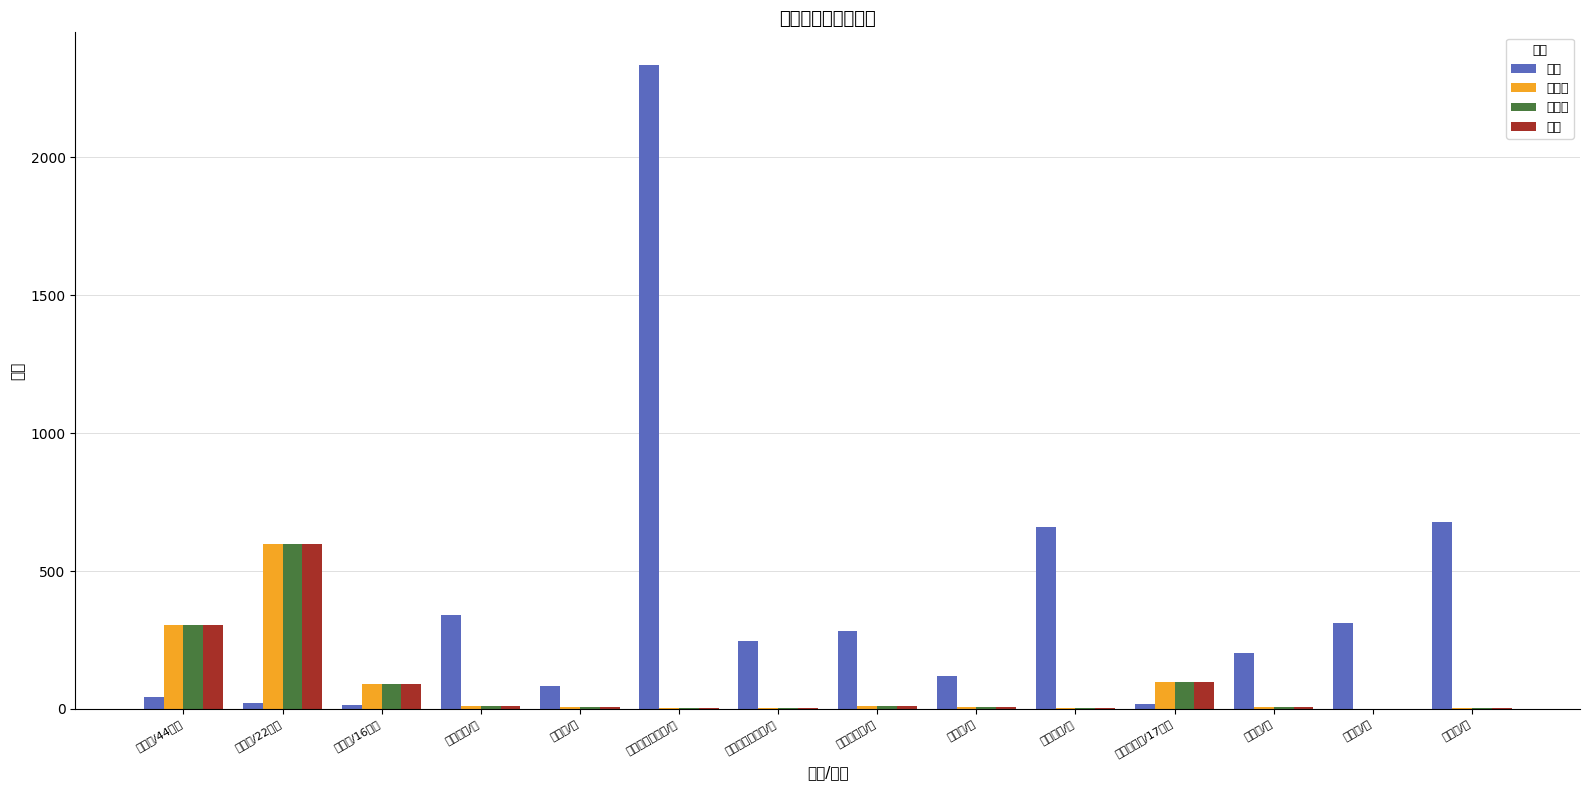

What is the spread (max minus min) of values at 红玉瓜/斤?

310.5